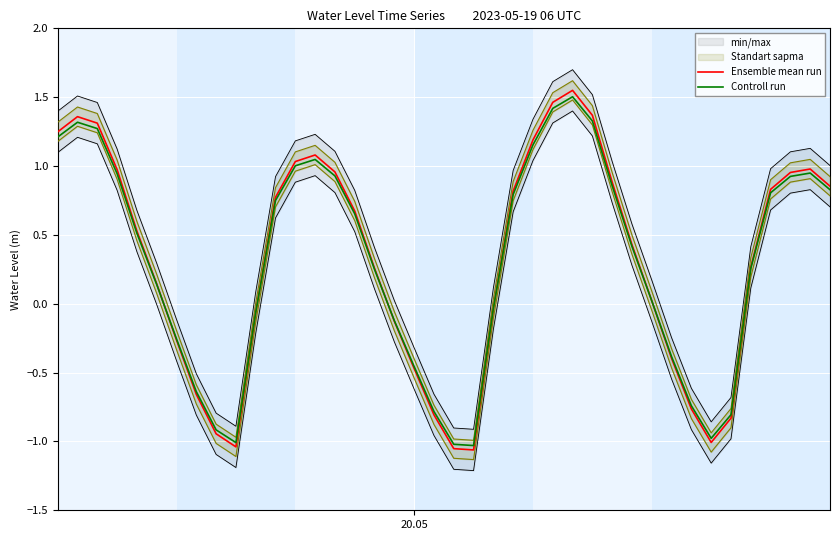

How many positive values does the Ensemble mean run series have?

25